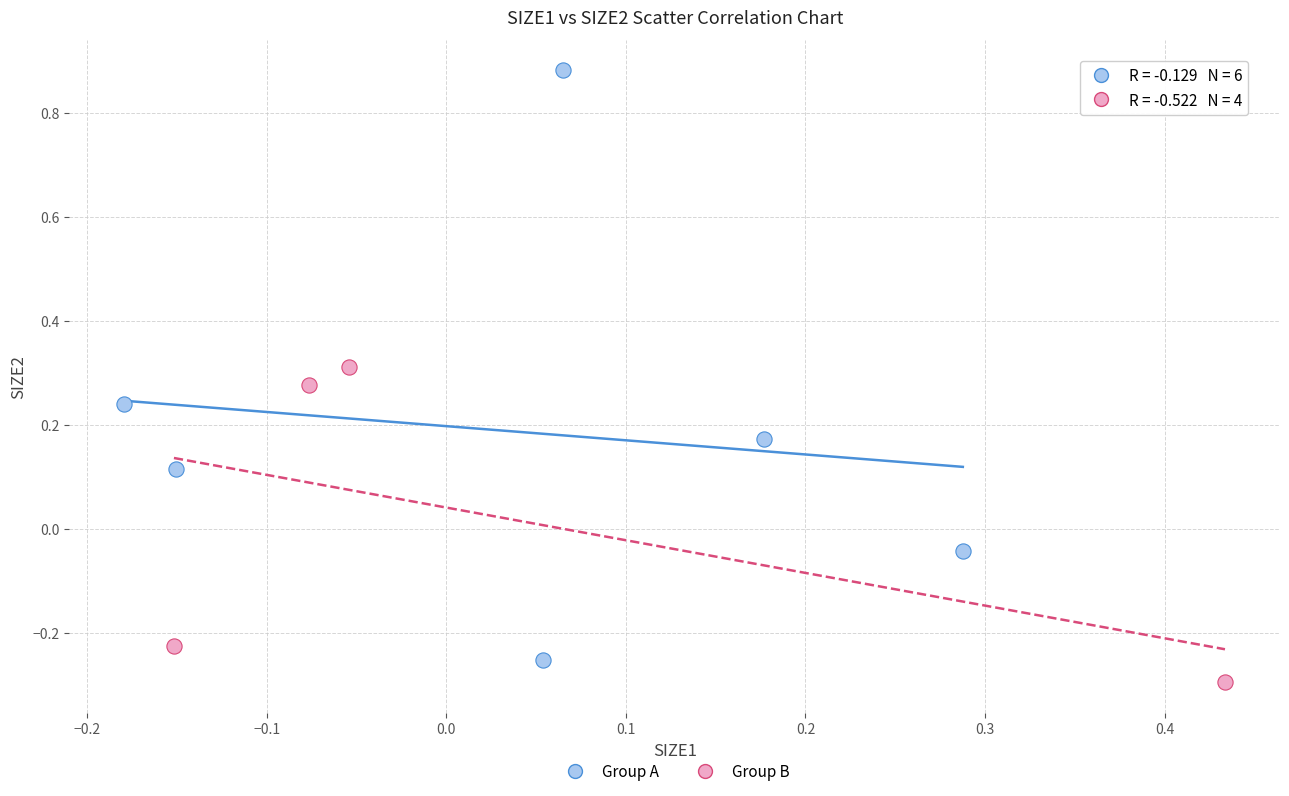

Which series reaches the maximum Y coordinate?

Group A